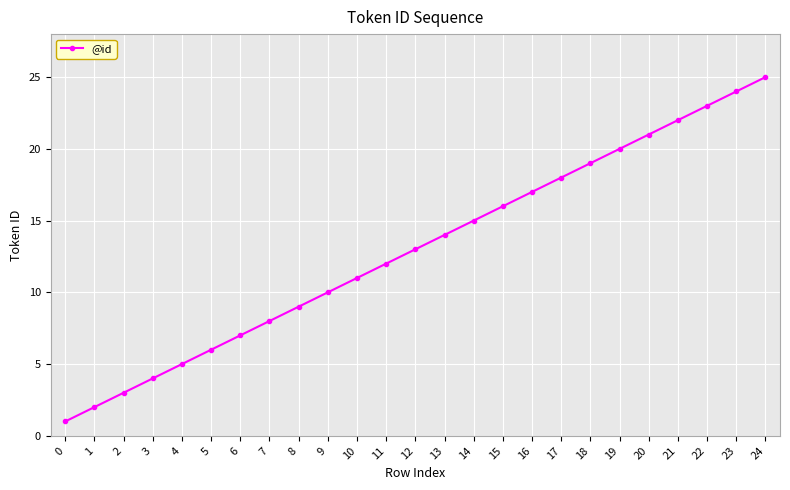

At which label is the value closest to 13?

12